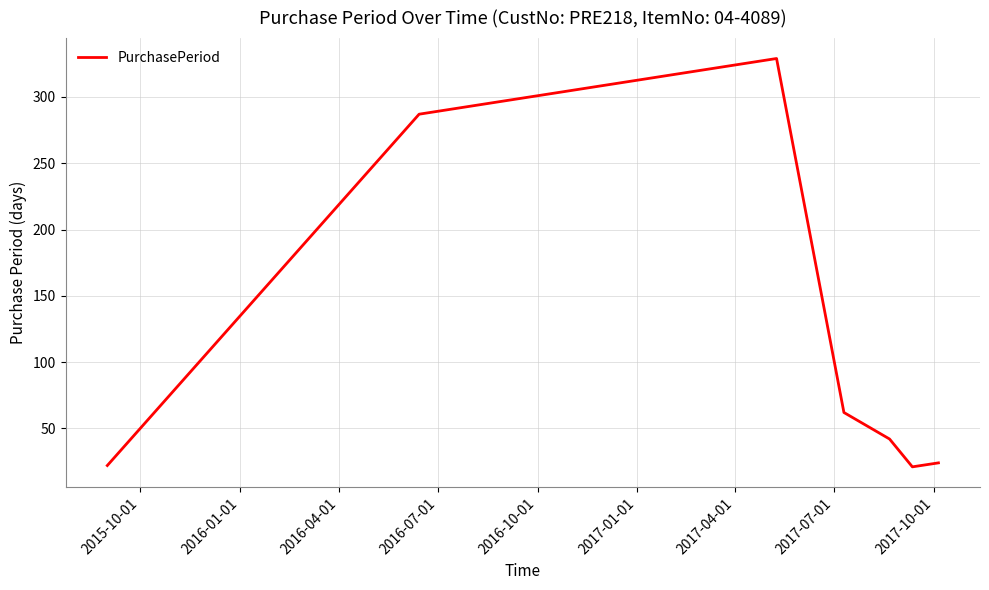

What is the greatest value displayed?

329